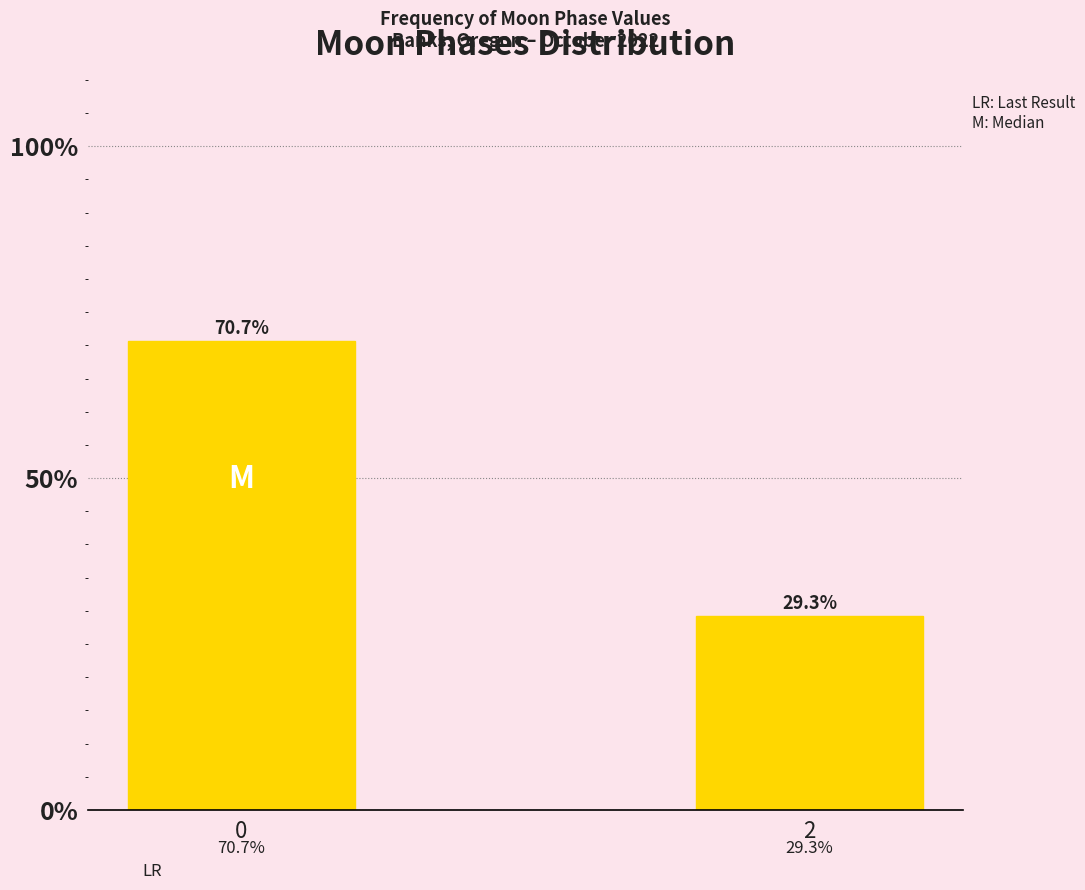

Reading left to right, transcribe all the data shown in this chart.

0=70.7	2=29.3